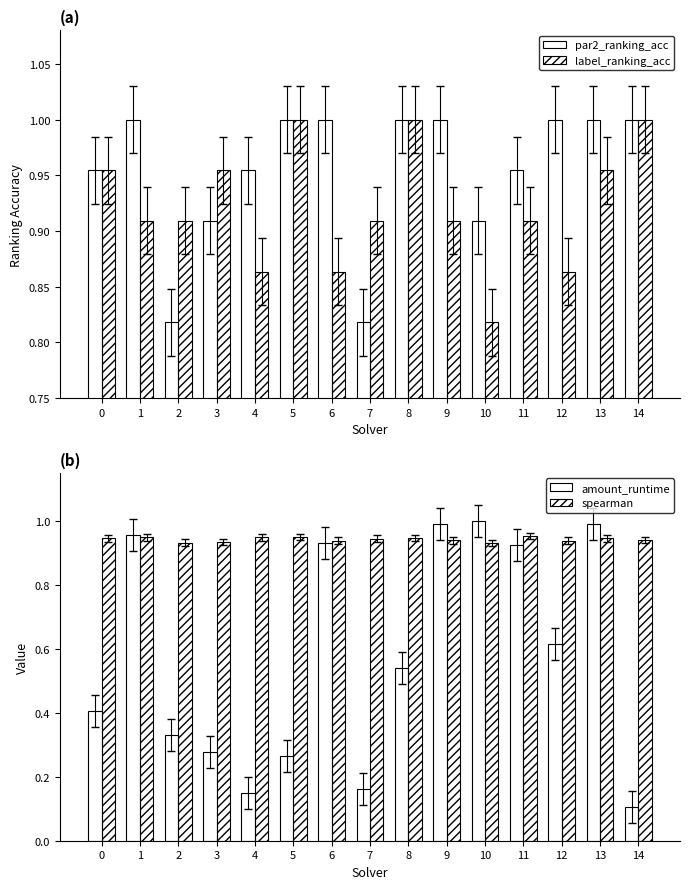

At which label does par2_ranking_acc reach its minimum?

2